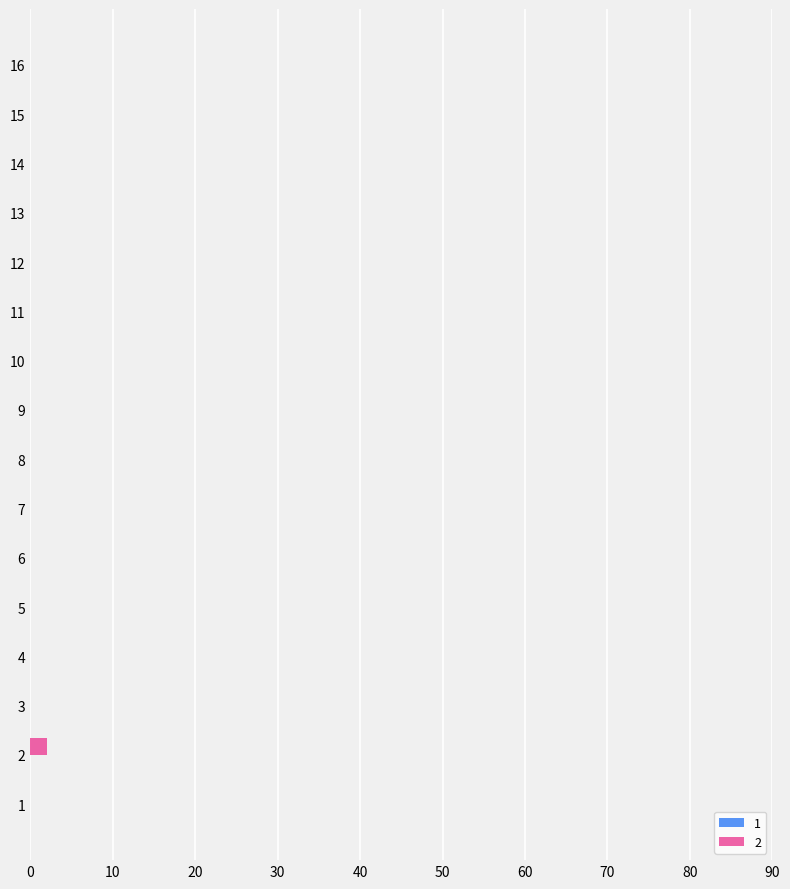

True or false: the data shows 0 at 6.

True